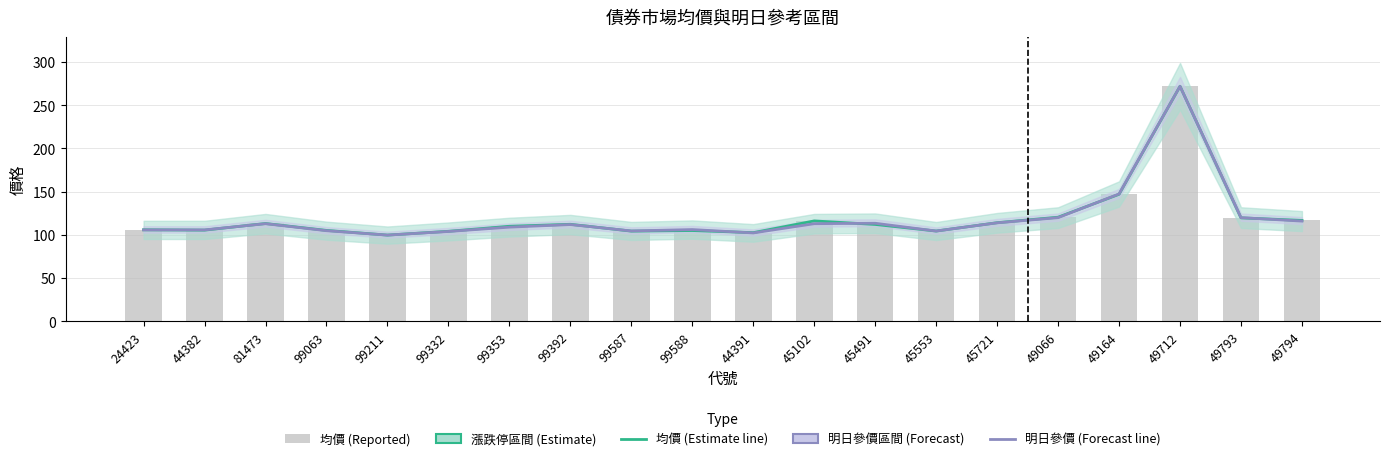

Reading right to left, extract all data points from this chart.

均價 (Estimate): 49794=116.8	49793=119.8	49712=272.0	49164=147.0	49066=120.5	45721=114.1	45553=104.5	45491=112.1	45102=116.2	44391=102.6	99588=105.1	99587=104.4	99392=112.3	99353=110.0	99332=104.2	99211=99.8	99063=105.2	81473=113.2	44382=105.5	24423=106.0
明日參價 (Forecast): 49794=116.0	49793=120.0	49712=272.0	49164=147.4	49066=120.0	45721=114.0	45553=104.5	45491=113.5	45102=113.0	44391=102.3	99588=106.2	99587=104.6	99392=112.0	99353=109.0	99332=104.0	99211=99.8	99063=104.9	81473=113.0	44382=105.8	24423=105.8
均價 (bar): 49794=116.8	49793=119.8	49712=272.0	49164=147.0	49066=120.5	45721=114.1	45553=104.5	45491=112.1	45102=116.2	44391=102.6	99588=105.1	99587=104.4	99392=112.3	99353=110.0	99332=104.2	99211=99.8	99063=105.2	81473=113.2	44382=105.5	24423=106.0